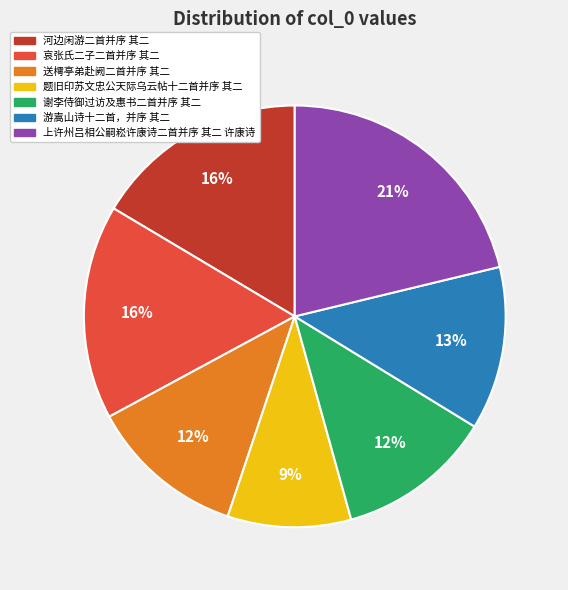

What is the smallest slice in the pie chart?

题旧印苏文忠公天际乌云帖十二首并序 其二